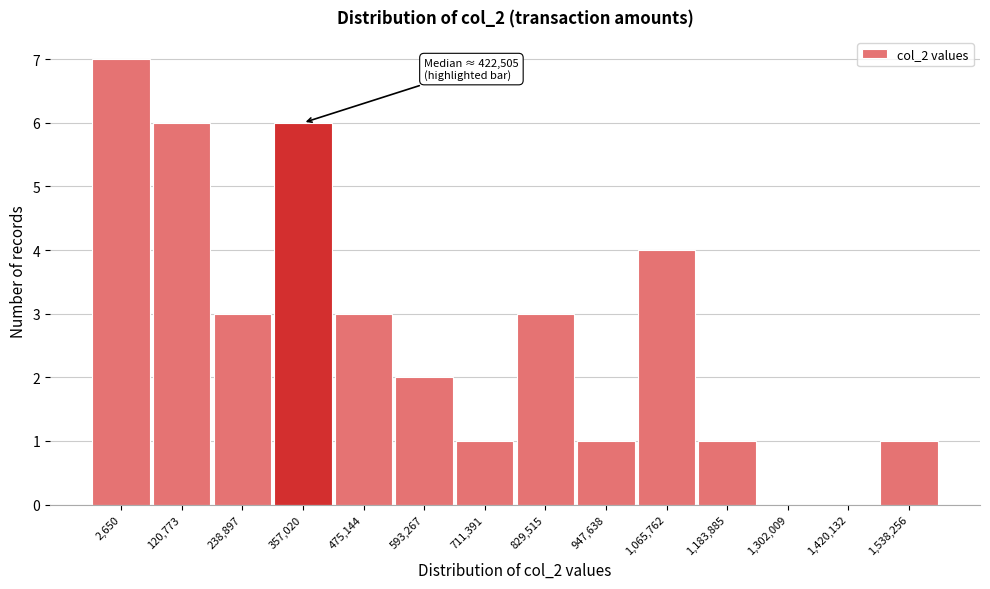

Reading left to right, transcribe all the data shown in this chart.

2,650=7	120,773=6	238,897=3	357,020=6	475,144=3	593,267=2	711,391=1	829,515=3	947,638=1	1,065,762=4	1,183,885=1	1,302,009=0	1,420,132=0	1,538,256=1